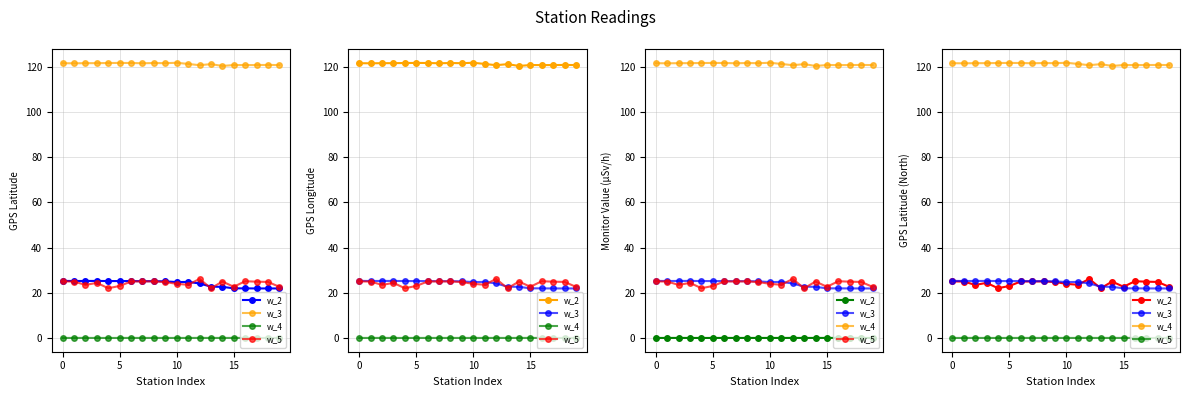

Which series changed the most between 6 and 12?

w_5